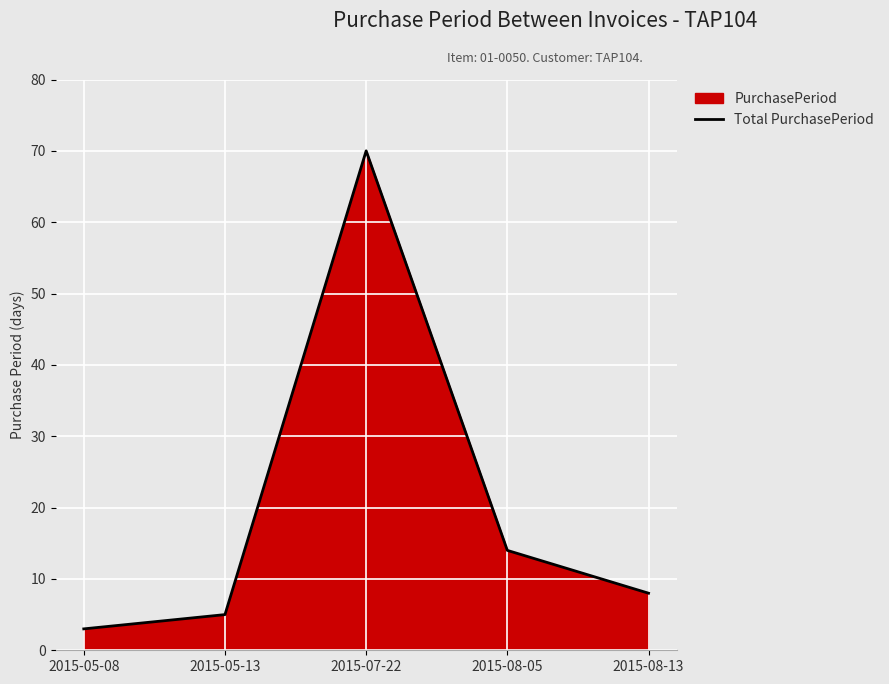

Where is the first local maximum?

2015-07-22